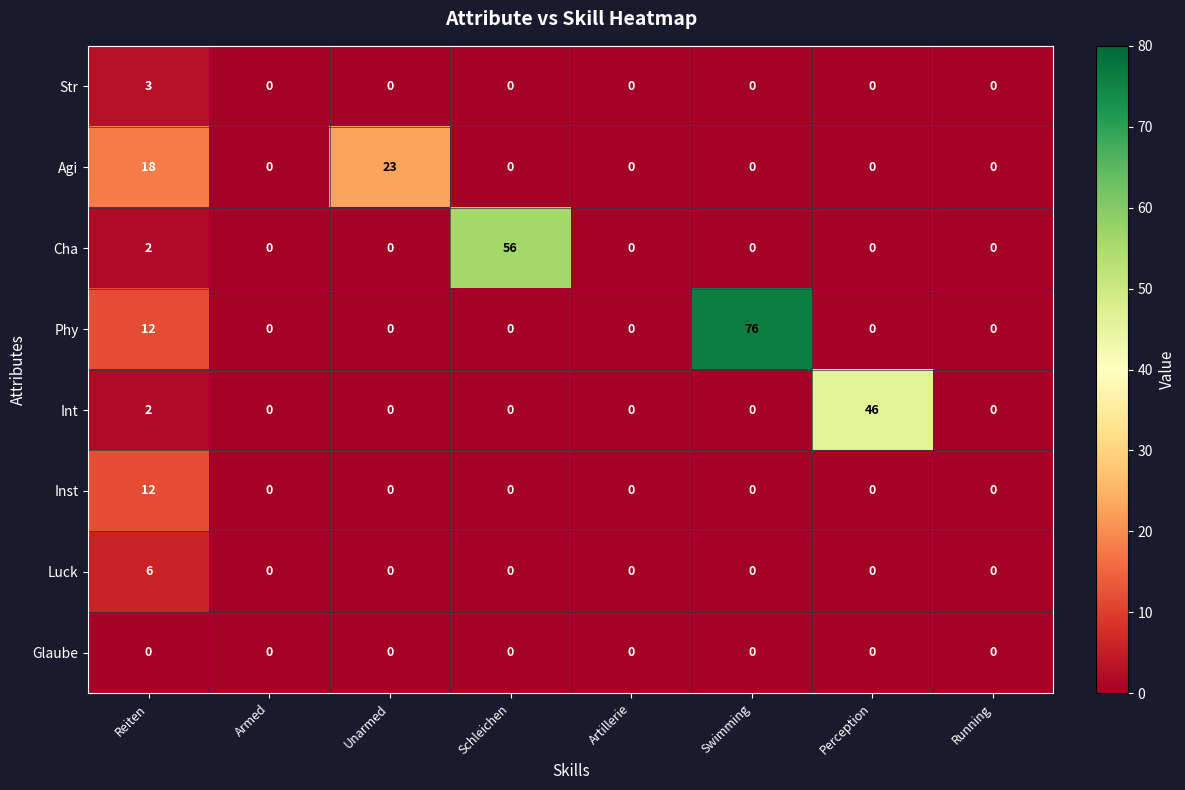

At which category is the sum across all series the highest?

Swimming